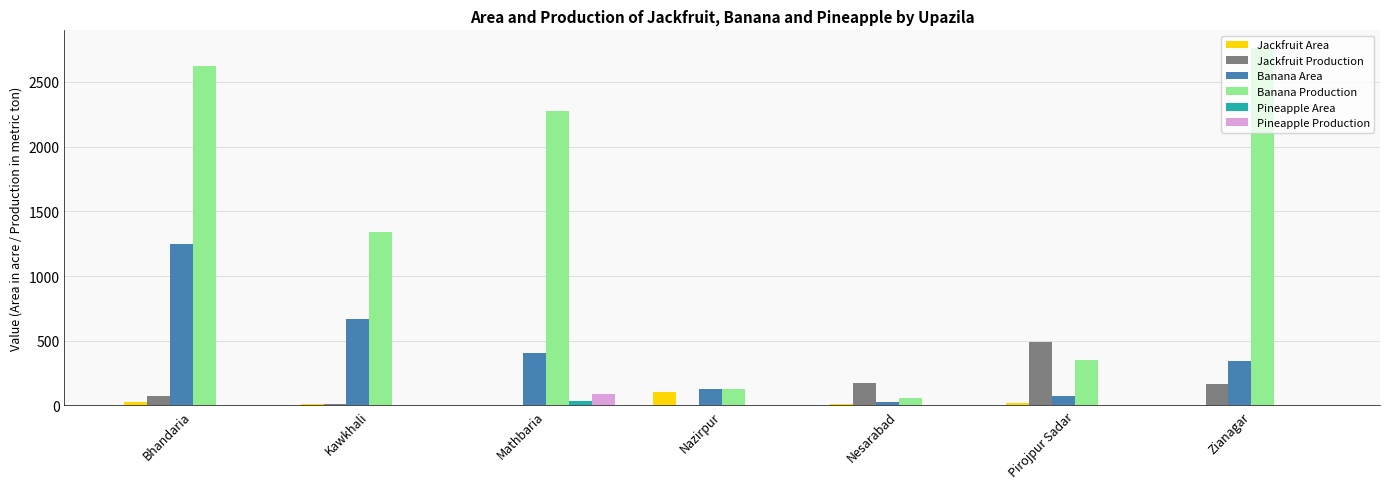

What is the average value of the Pineapple Production series?

14